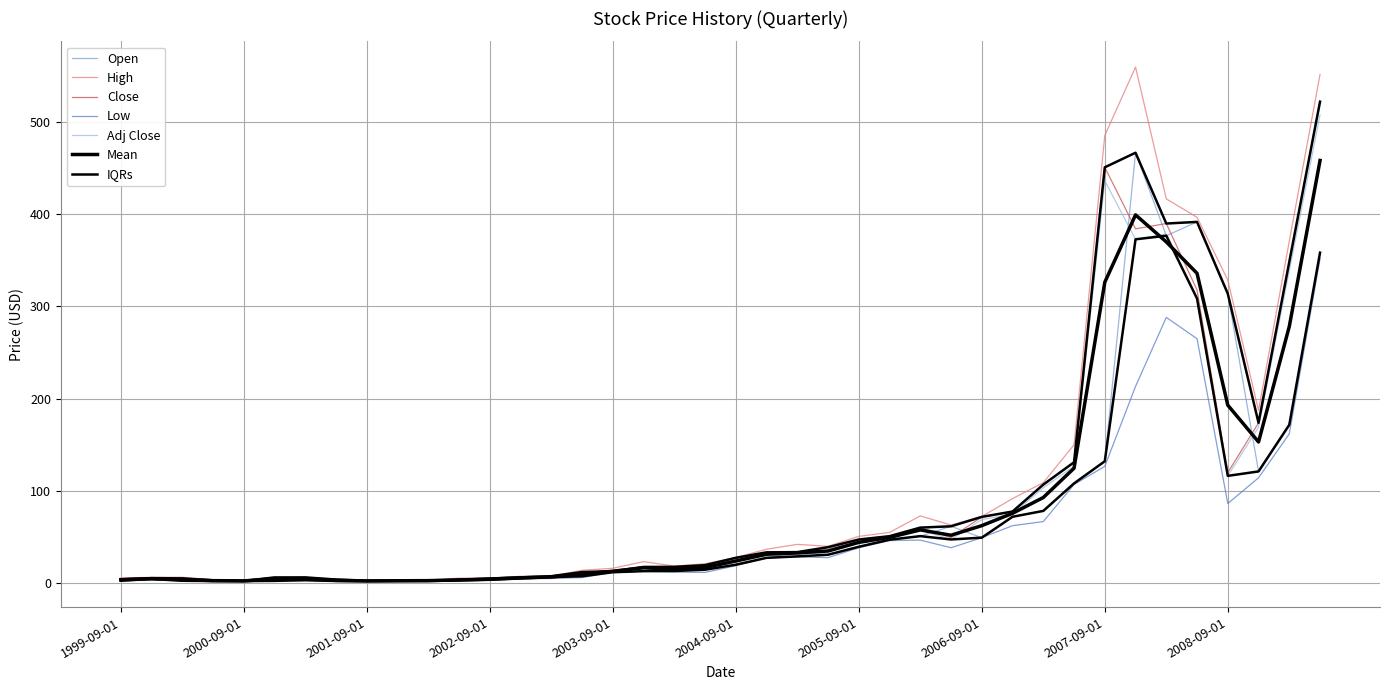

Is it true that Close equals 12.9 at 2003-09-01?

True